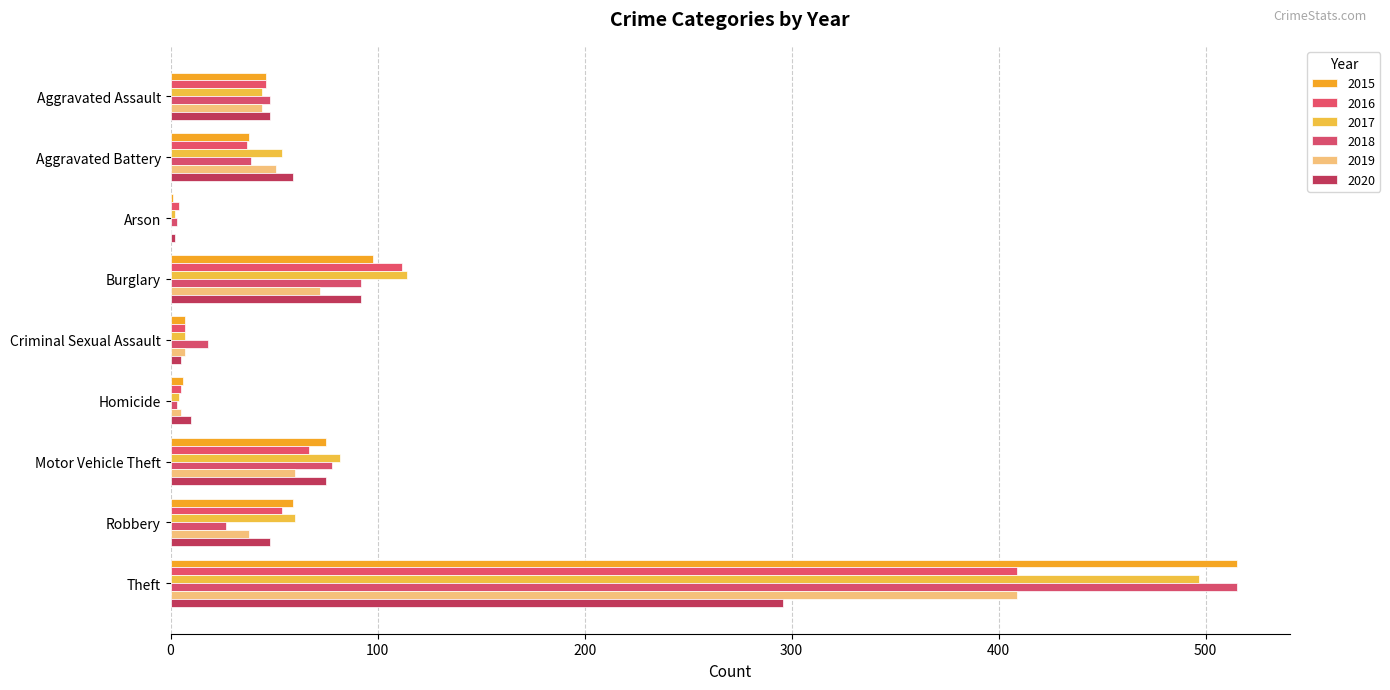

What is the lowest value of the 2017 series?

2